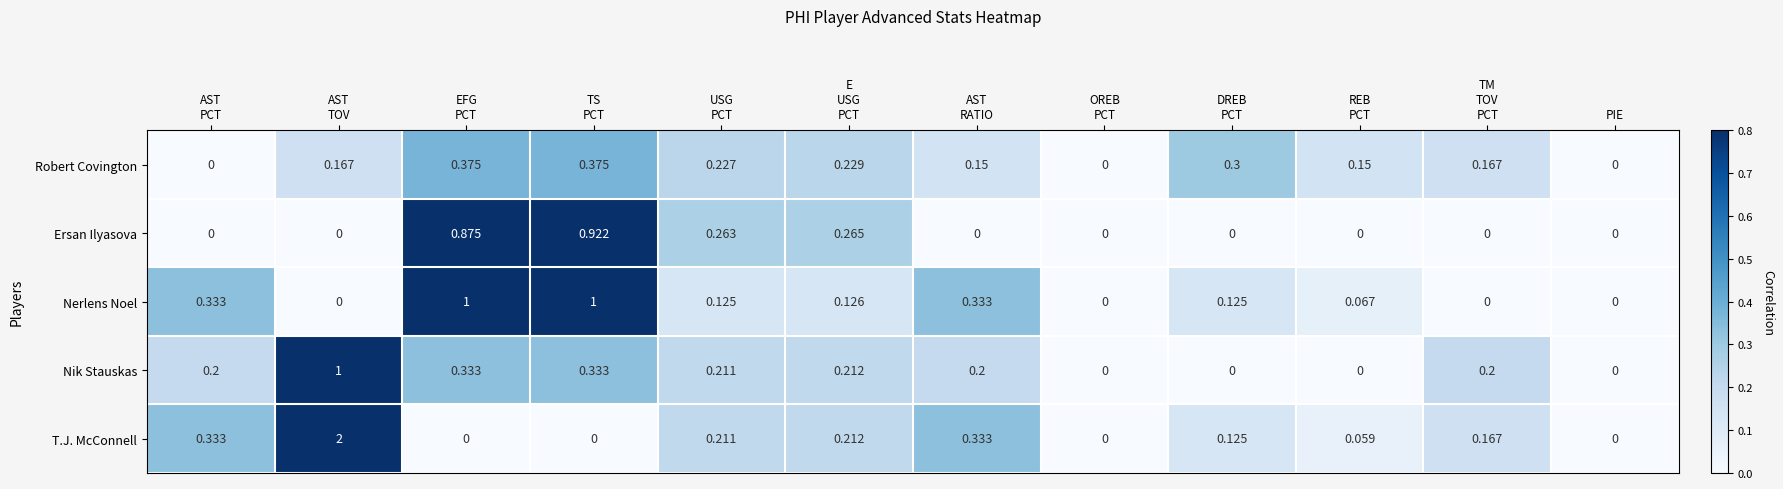

How many data points in T.J. McConnell are above 0?

8